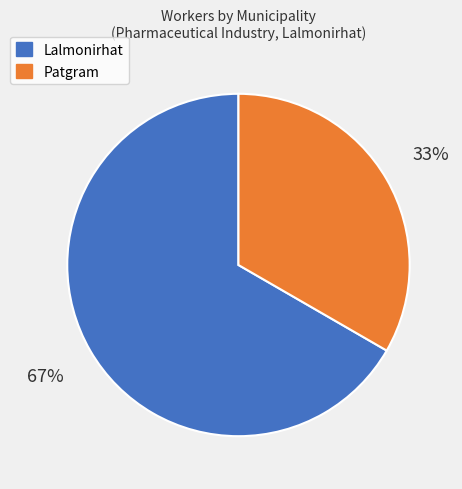

To the nearest percent, what is the combined percentage of Patgram and Lalmonirhat?

100%